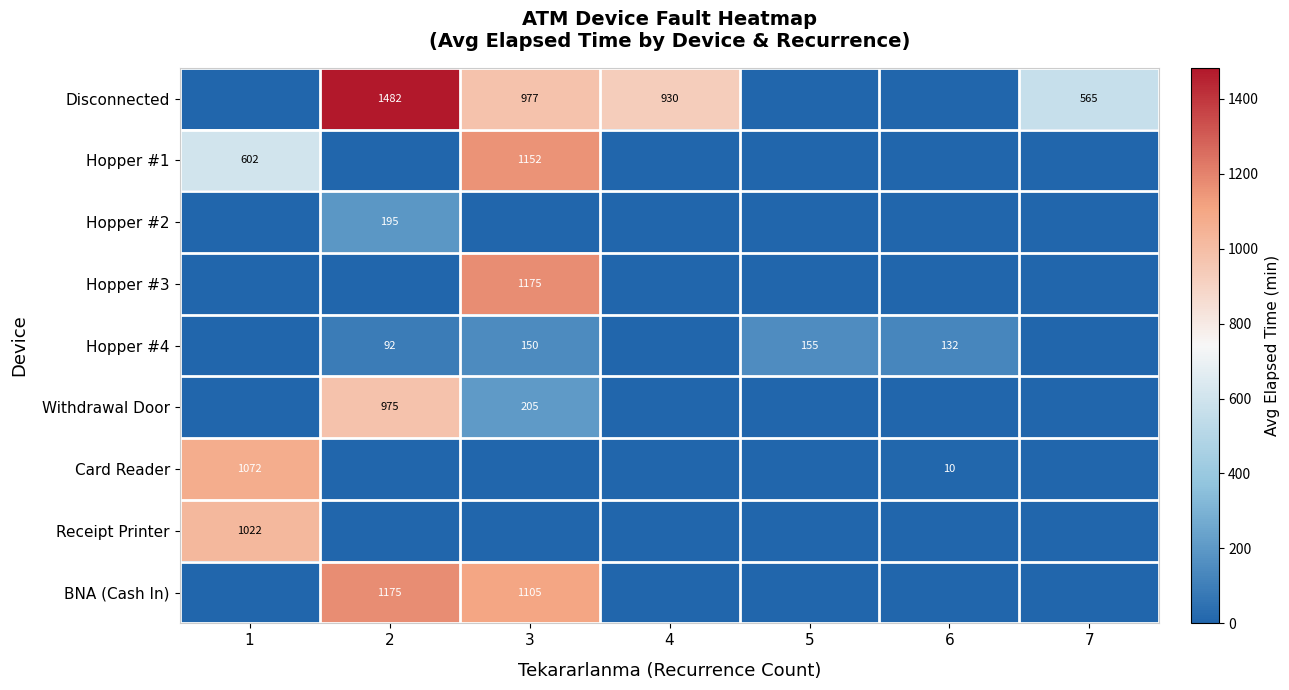

Is it true that Withdrawal Door equals 975 at 2?

True